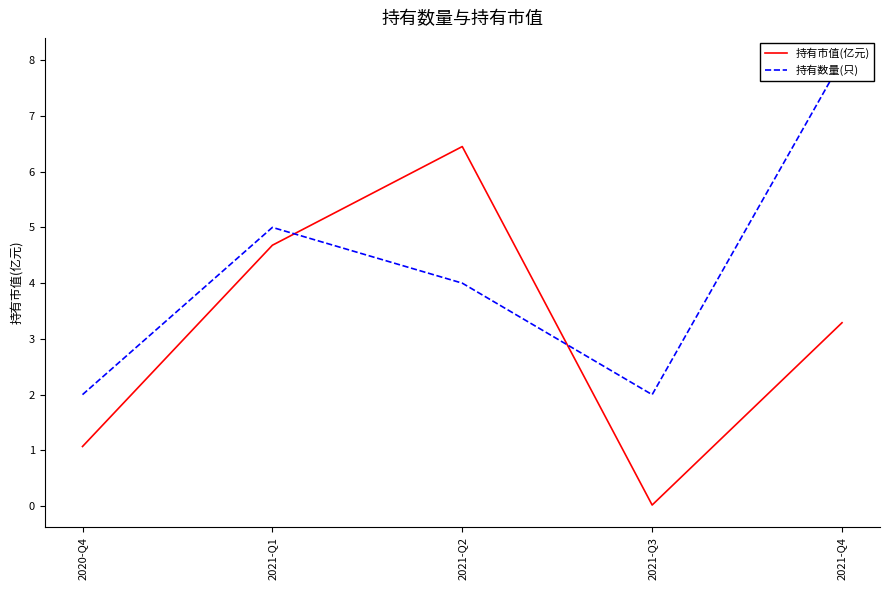

Which category has the lowest value in the 持有市值(亿元) series?

2021-Q3